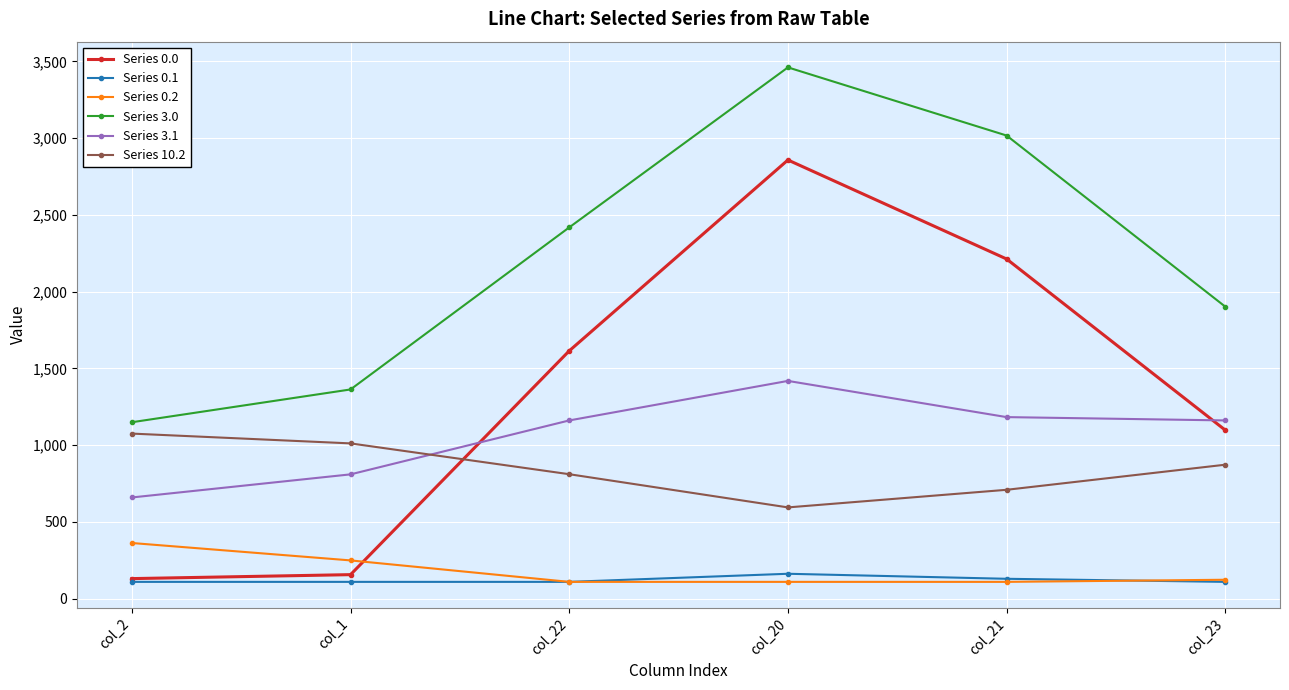

What is the sum of all Series 0.2 values?

1066.2